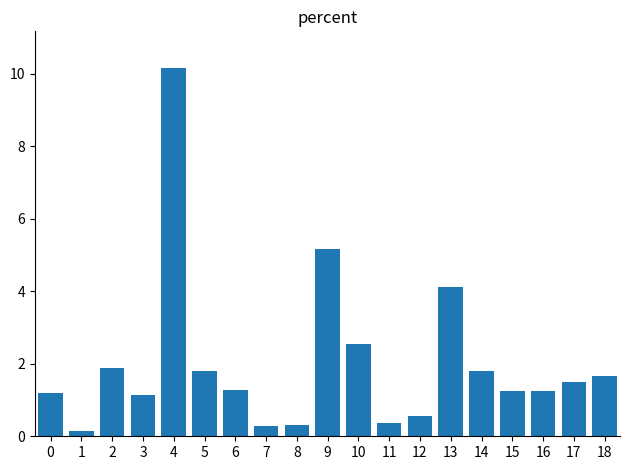

Count the number of values greater than 1.

14